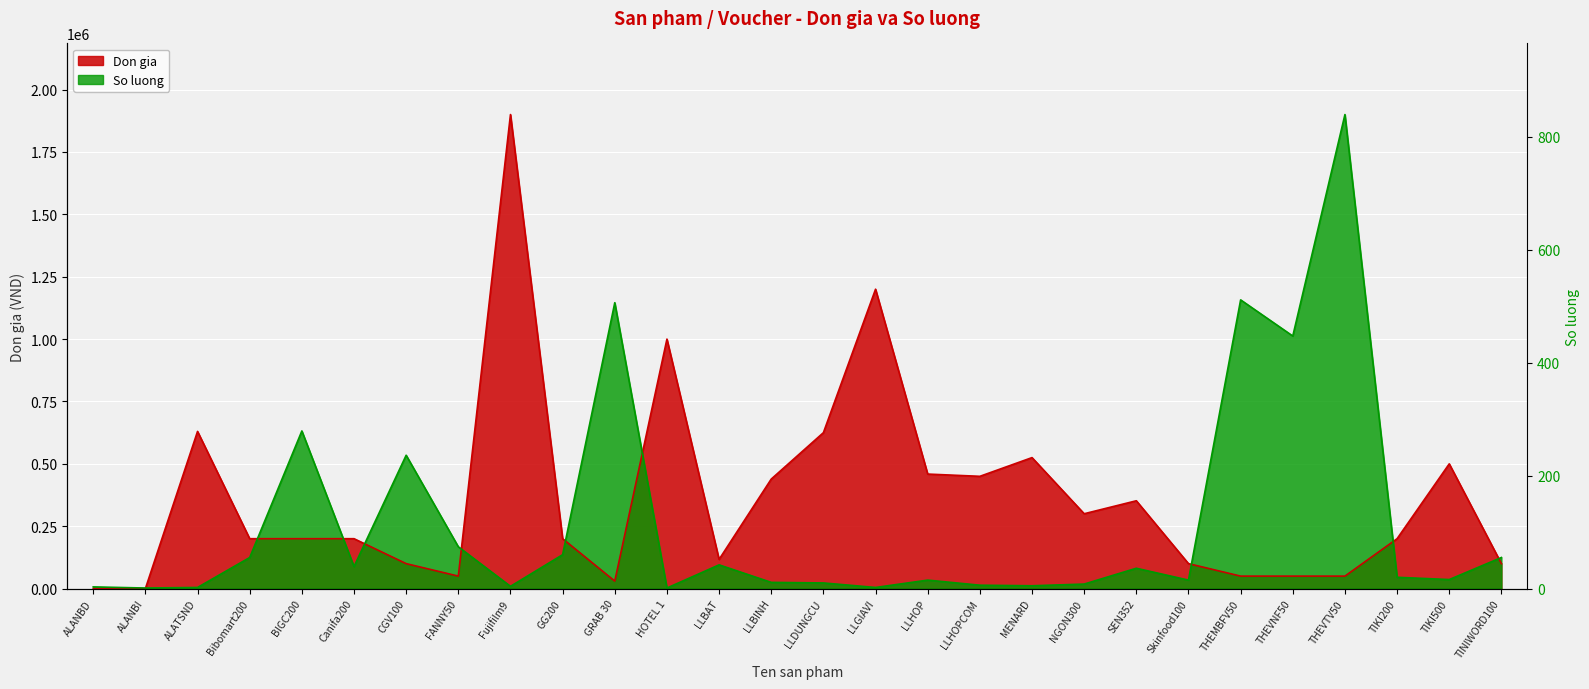

At THEVTV50, list the series in order from largest to smallest.

So luong, Don gia